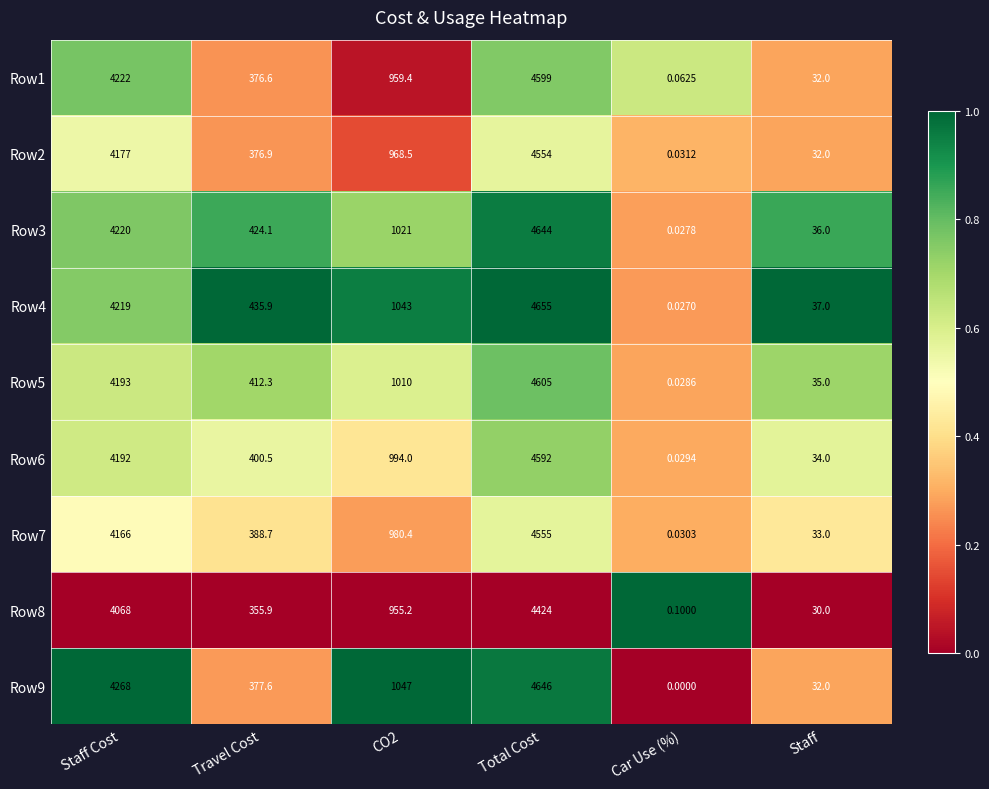

Which label corresponds to the smallest value in the chart?

Car Use (%)